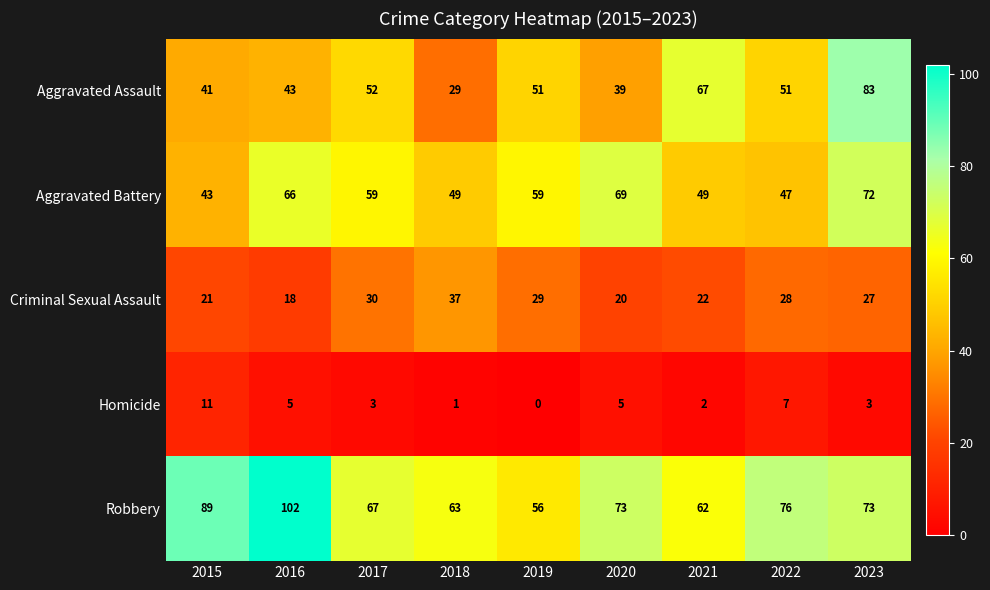

Rank the series by their maximum value, from lowest to highest.

Homicide, Criminal Sexual Assault, Aggravated Battery, Aggravated Assault, Robbery